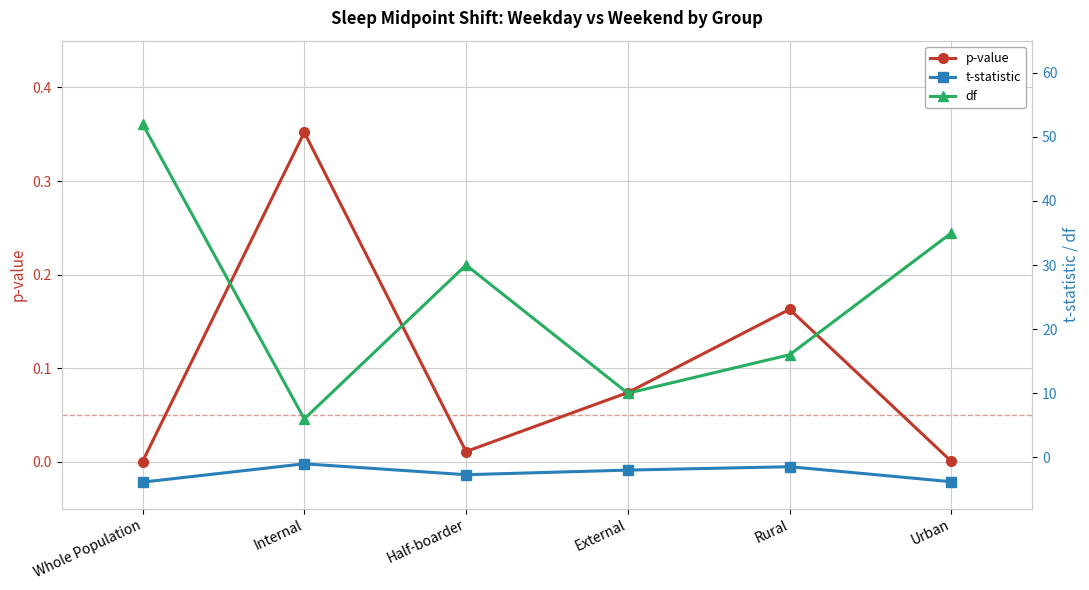

What position from the left is External?

4